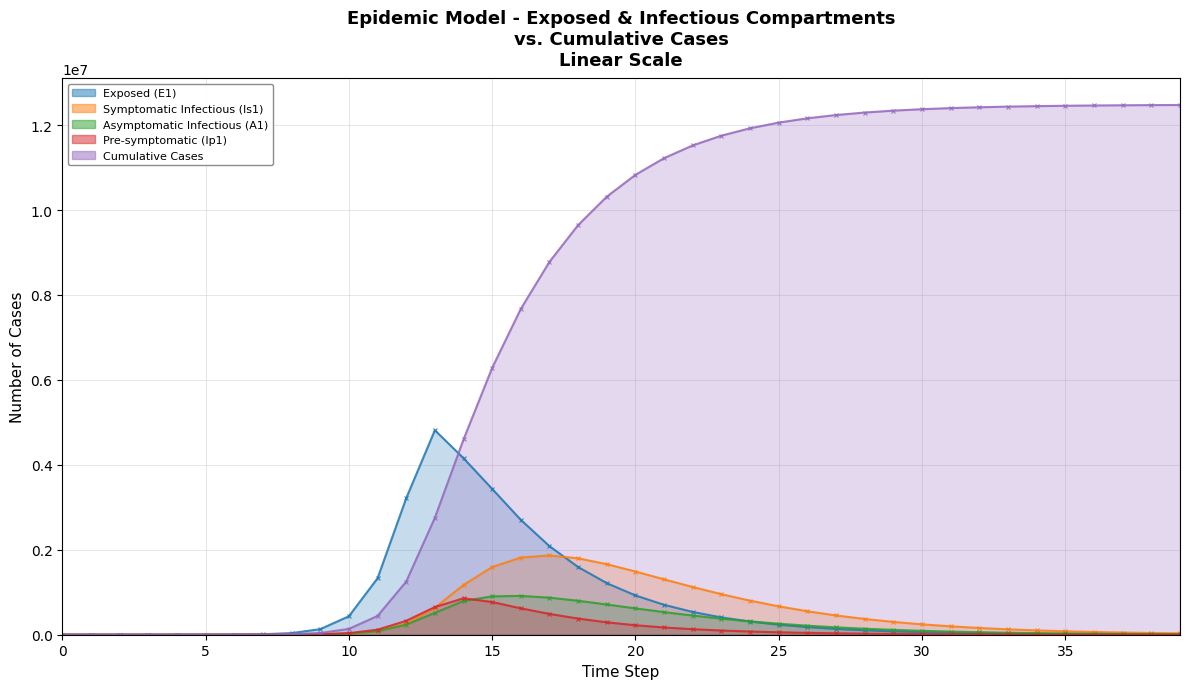

At which category is the sum across all series the highest?

18